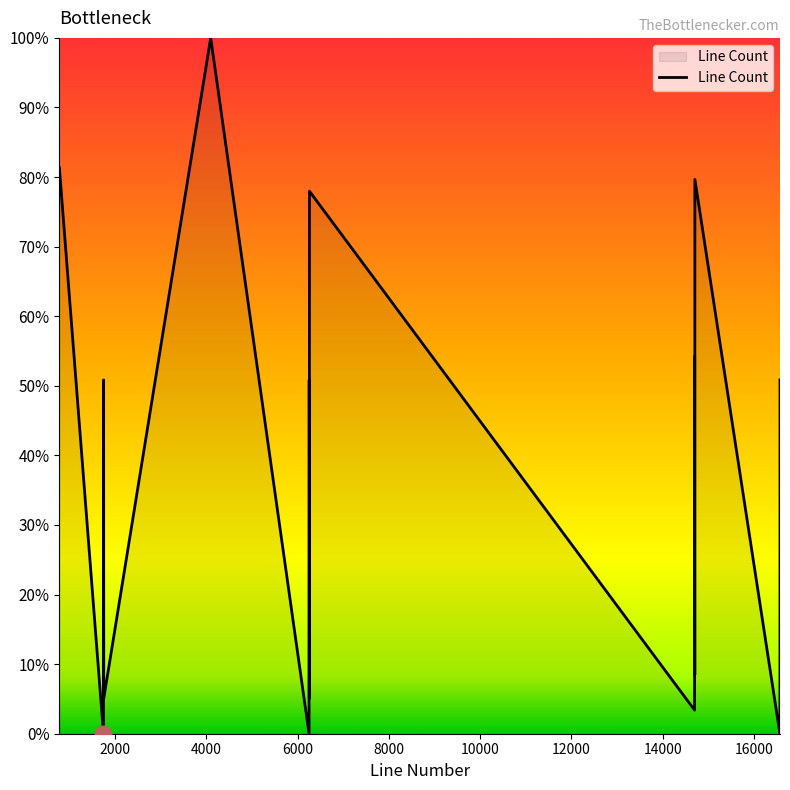

What is the greatest value displayed?

100.0